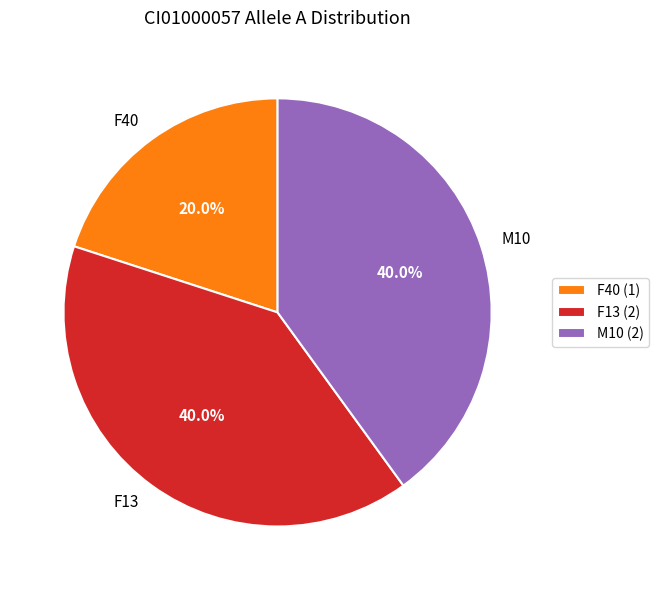

Which has a higher value, F40 or F13?

F13